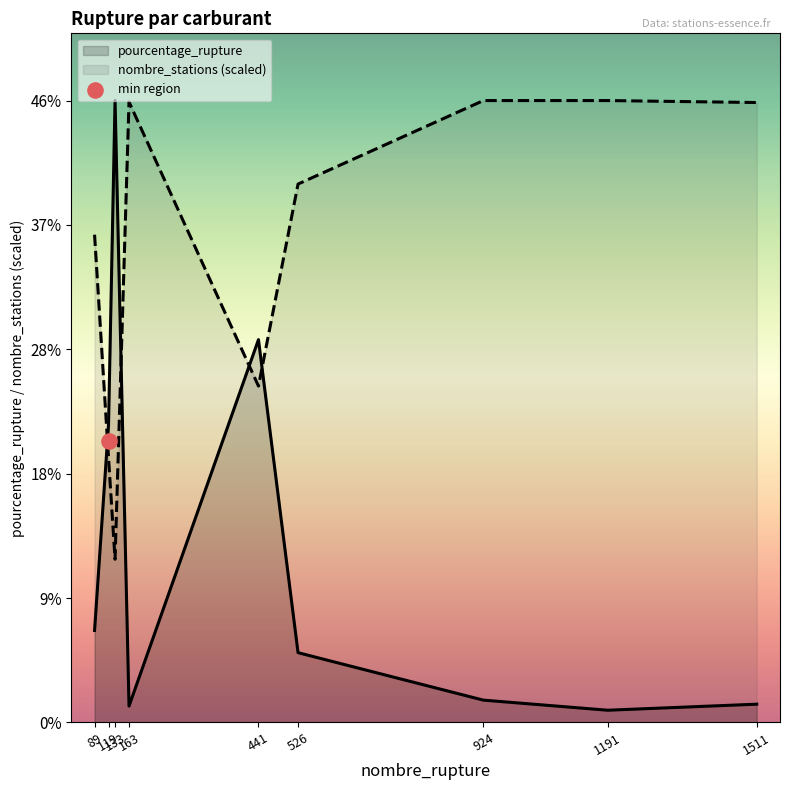

What are all the series names shown in the legend?

pourcentage_rupture, nombre_stations